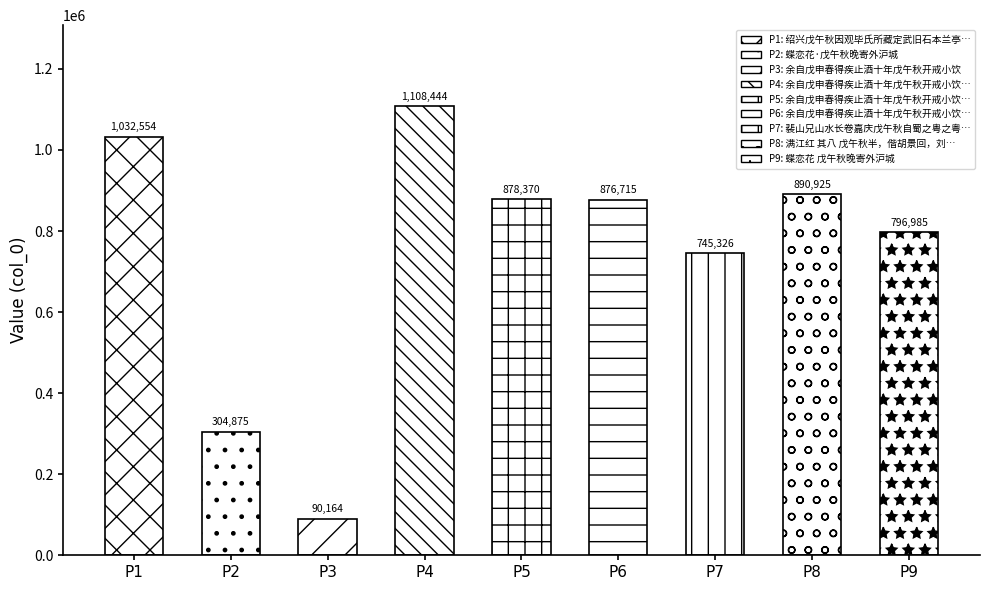

The value at 裴山兄山水长卷嘉庆戊午秋自蜀之粤之粤西学使任江行舟中作兄女德容乞诗 is 441865. True or false?

False